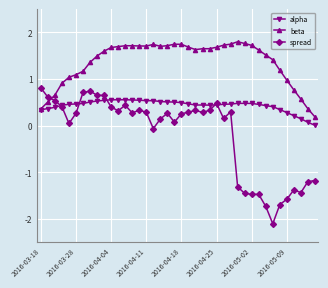

What is the maximum value for beta?

1.8